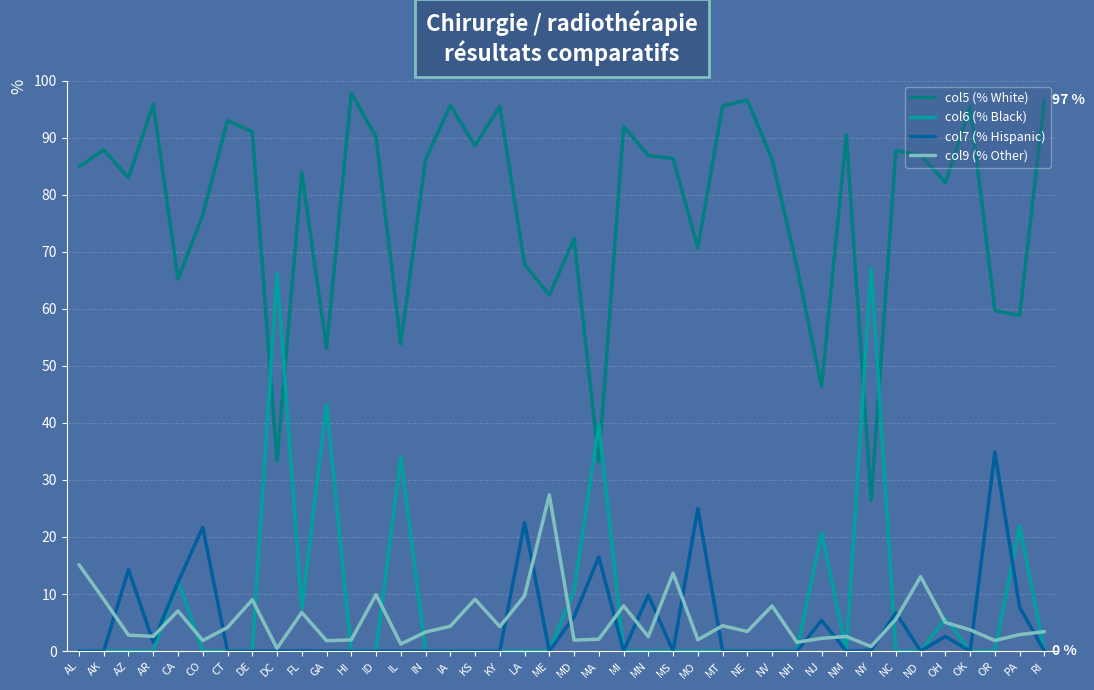

What position from the left is ND?

35